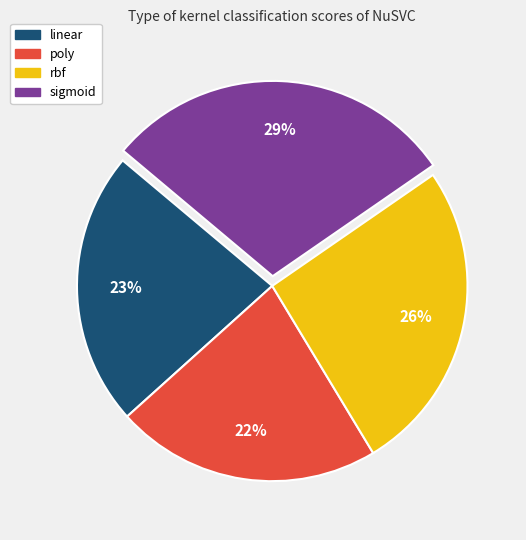

To the nearest percent, what is the difference between the largest and smallest slice percentages?

7%